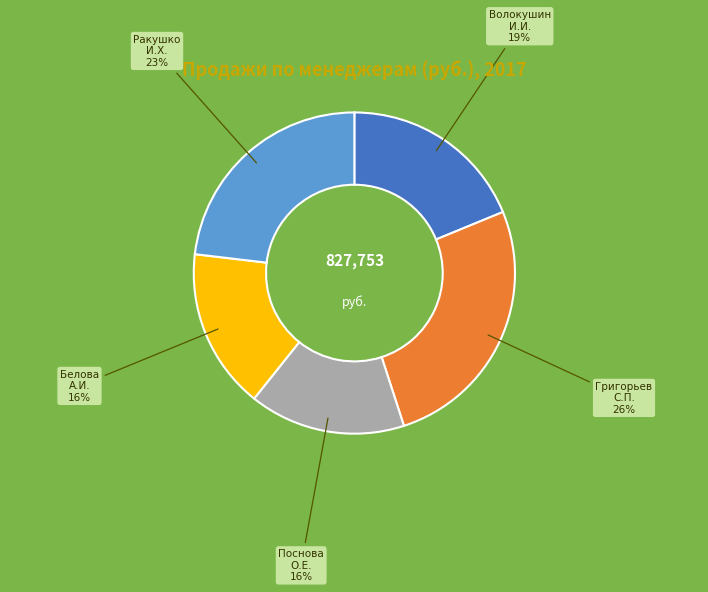

Is there a majority slice in this chart?

No